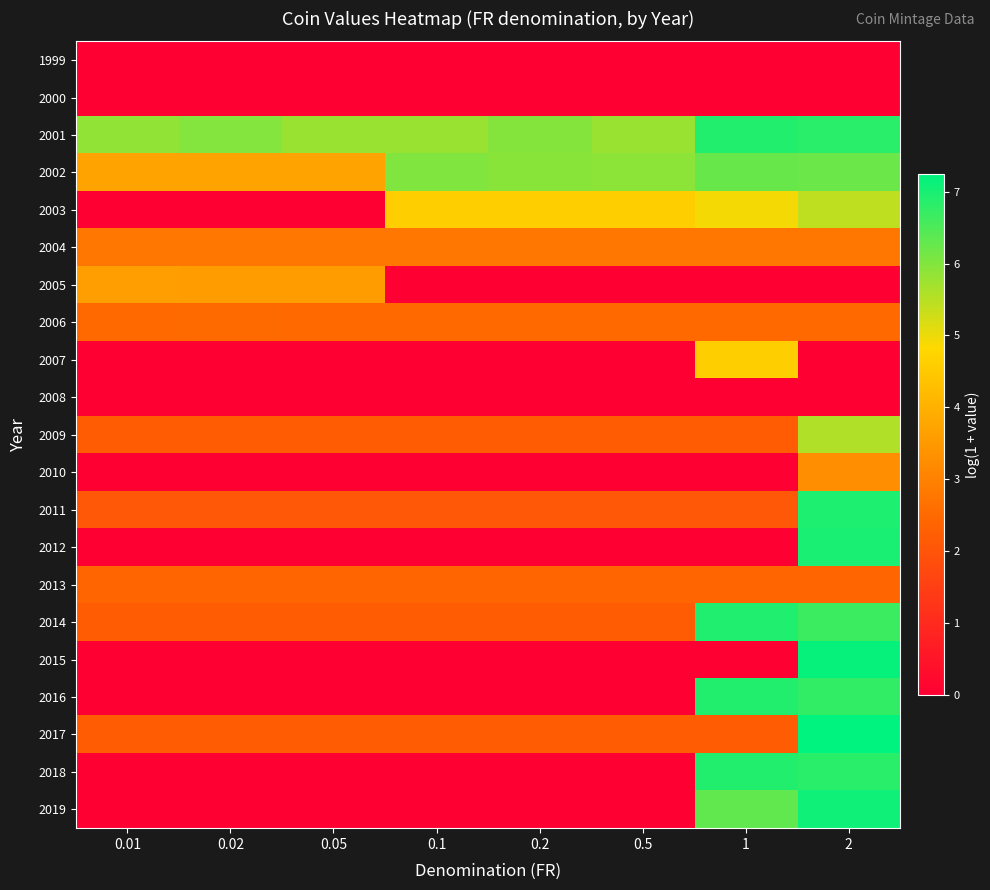

How many distinct data groups are displayed?

21